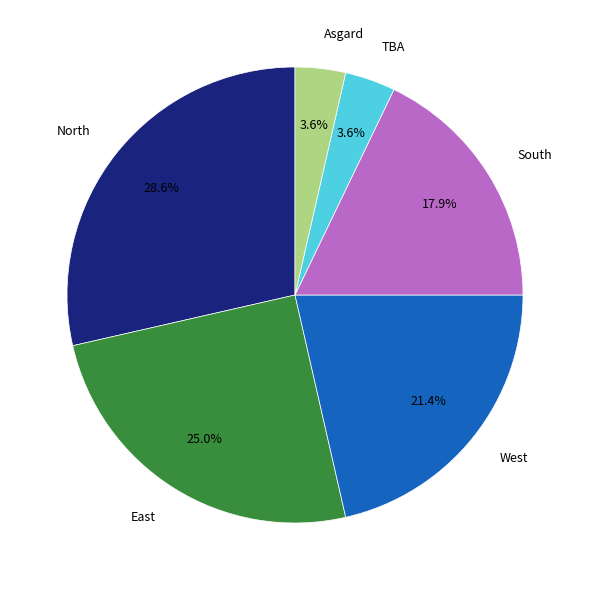

What is the largest slice in the pie chart?

North